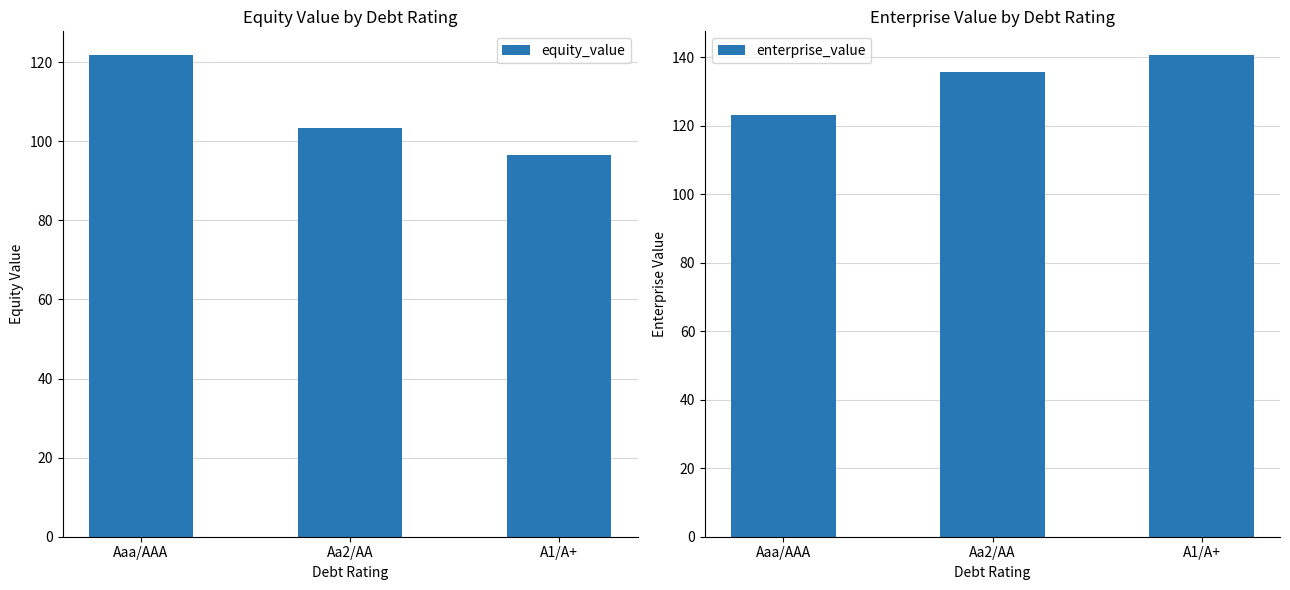

Which series has the largest total across all categories?

enterprise_value